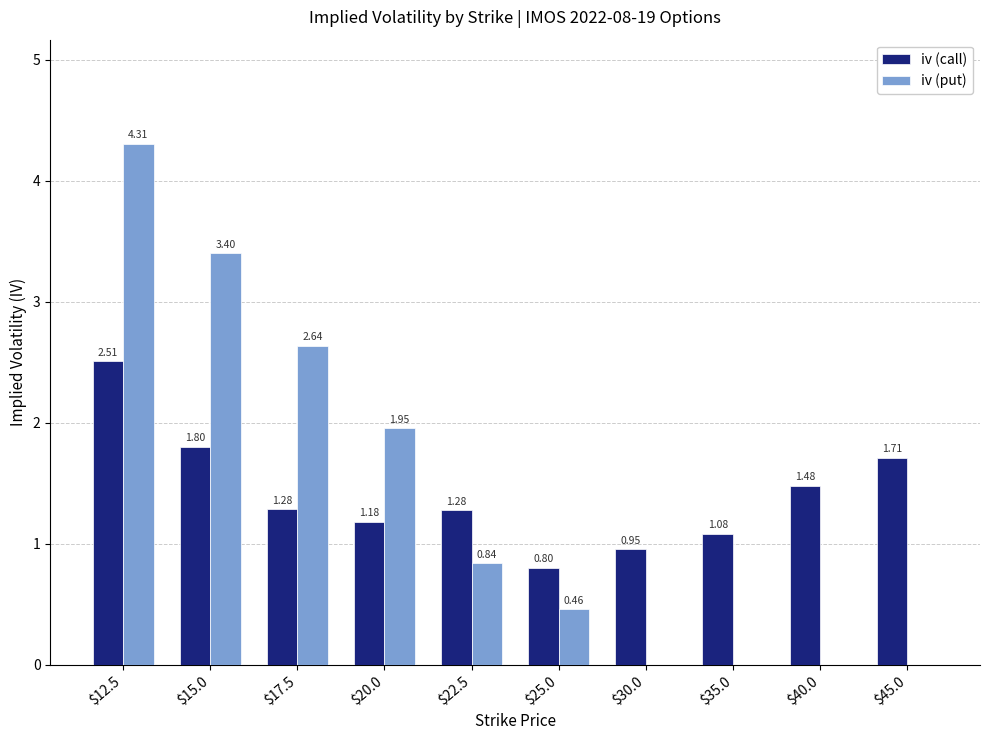

What is the sum of all iv (put) values?

13.6